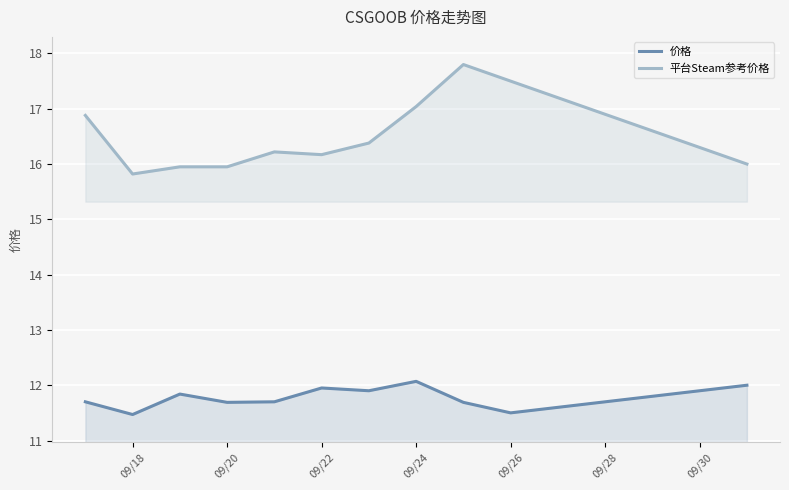

How many lines are shown in the chart?

2